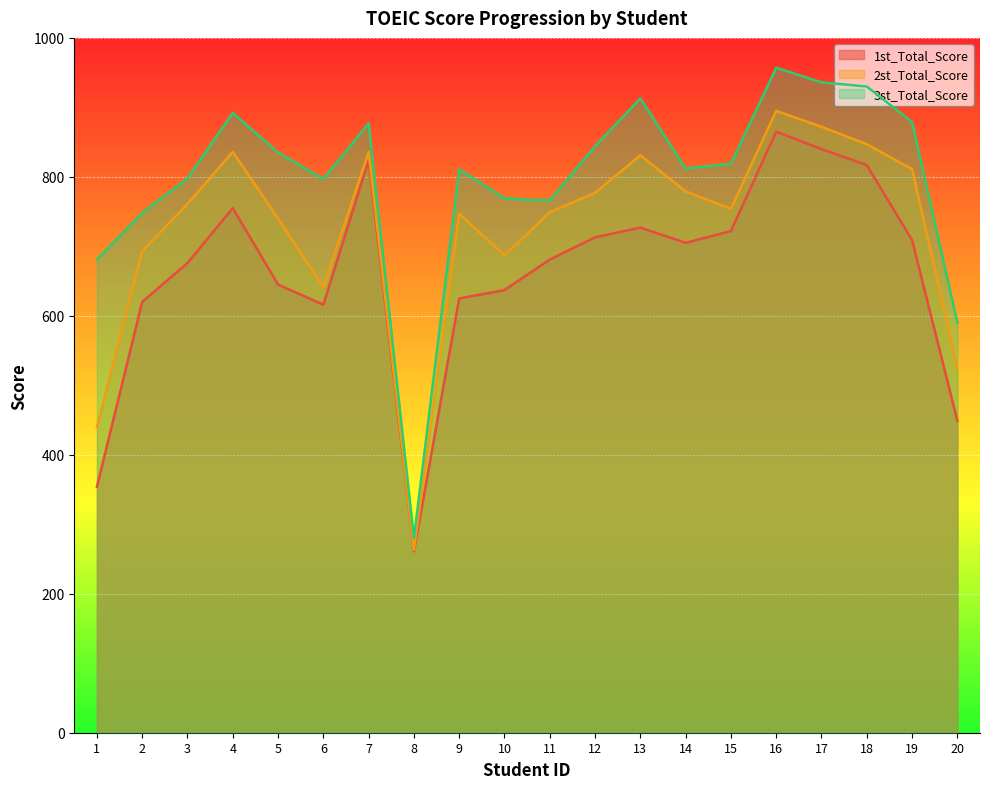

Which category has the lowest value across all series?

8